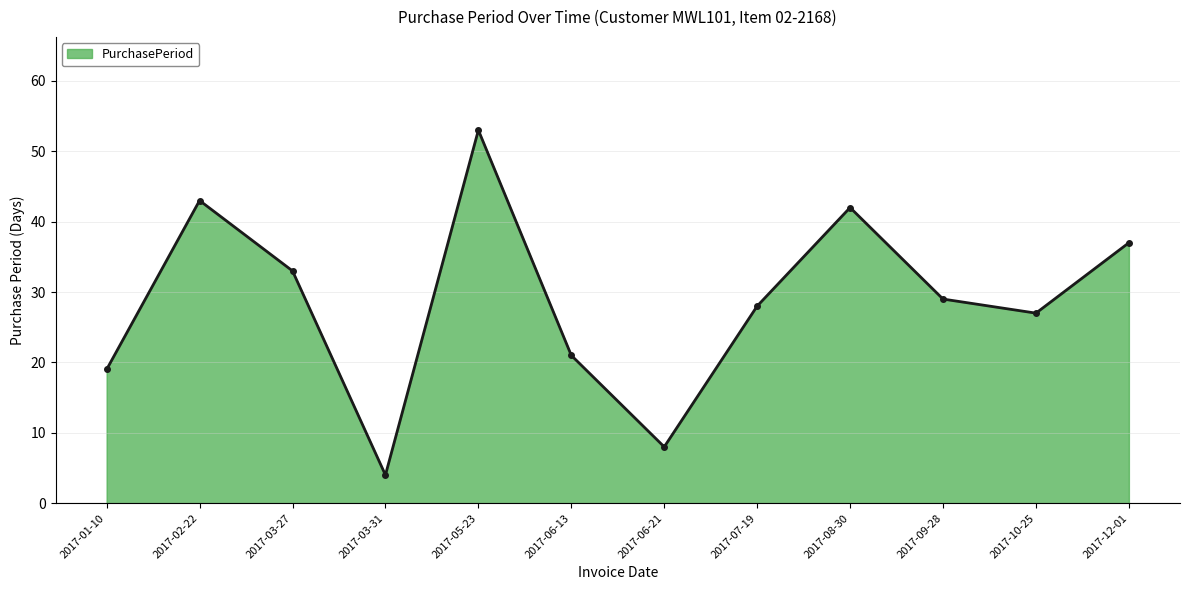

True or false: the data shows 42 at 2017-08-30.

True